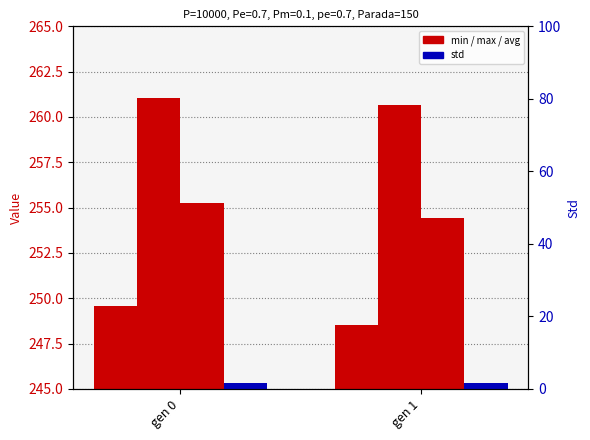

What is the lowest value of the std series?

1.5